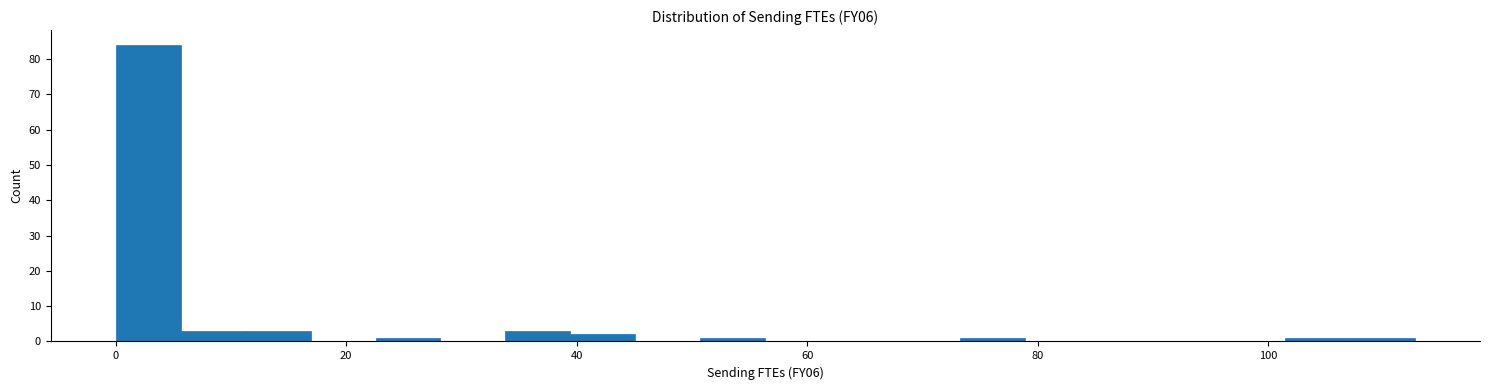

Read against the x-axis, roughly where is the centre of the tallest bar?

2